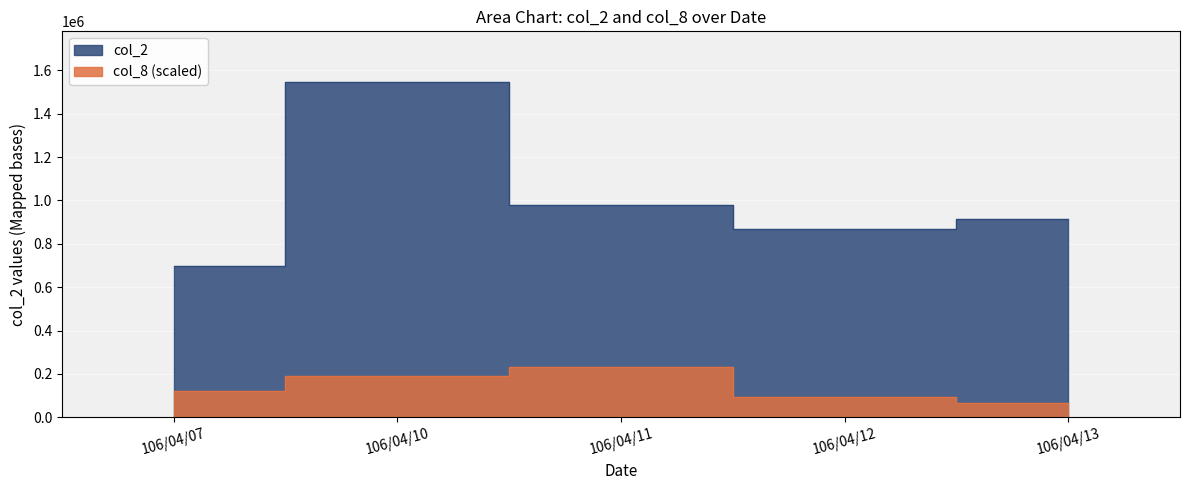

How many data points in col_8 are less than 123496?

2